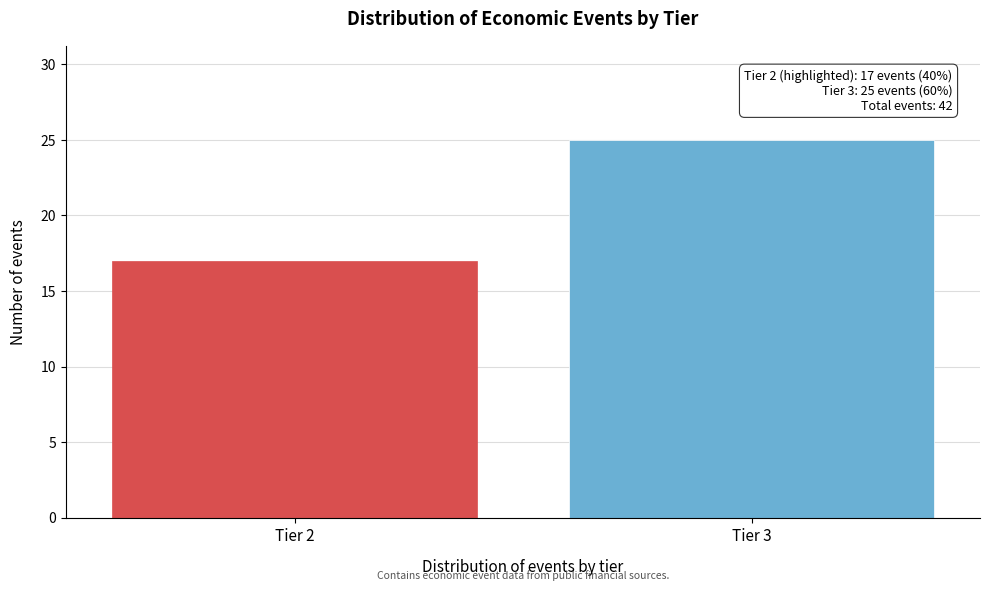

Reading left to right, extract all data points from this chart.

Tier 2=17	Tier 3=25